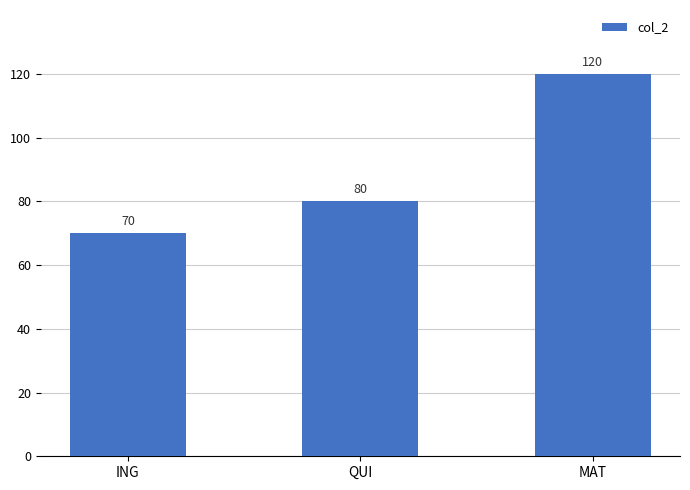

How many bars are there in total?

3